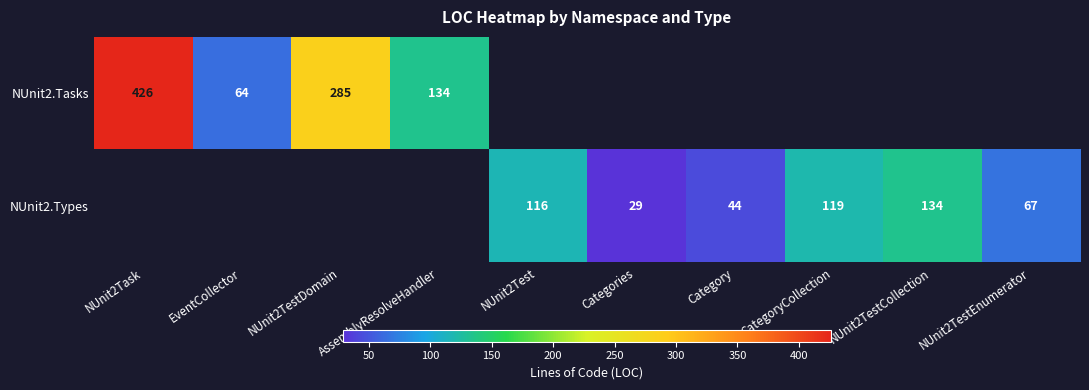

Is it true that NUnit2.Types equals 44 at Category?

True